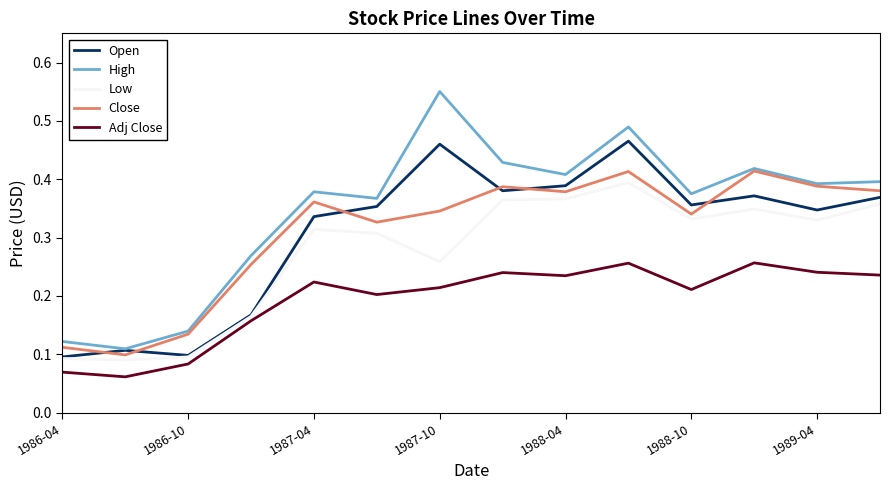

True or false: Open and Adj Close cross at least once.

False